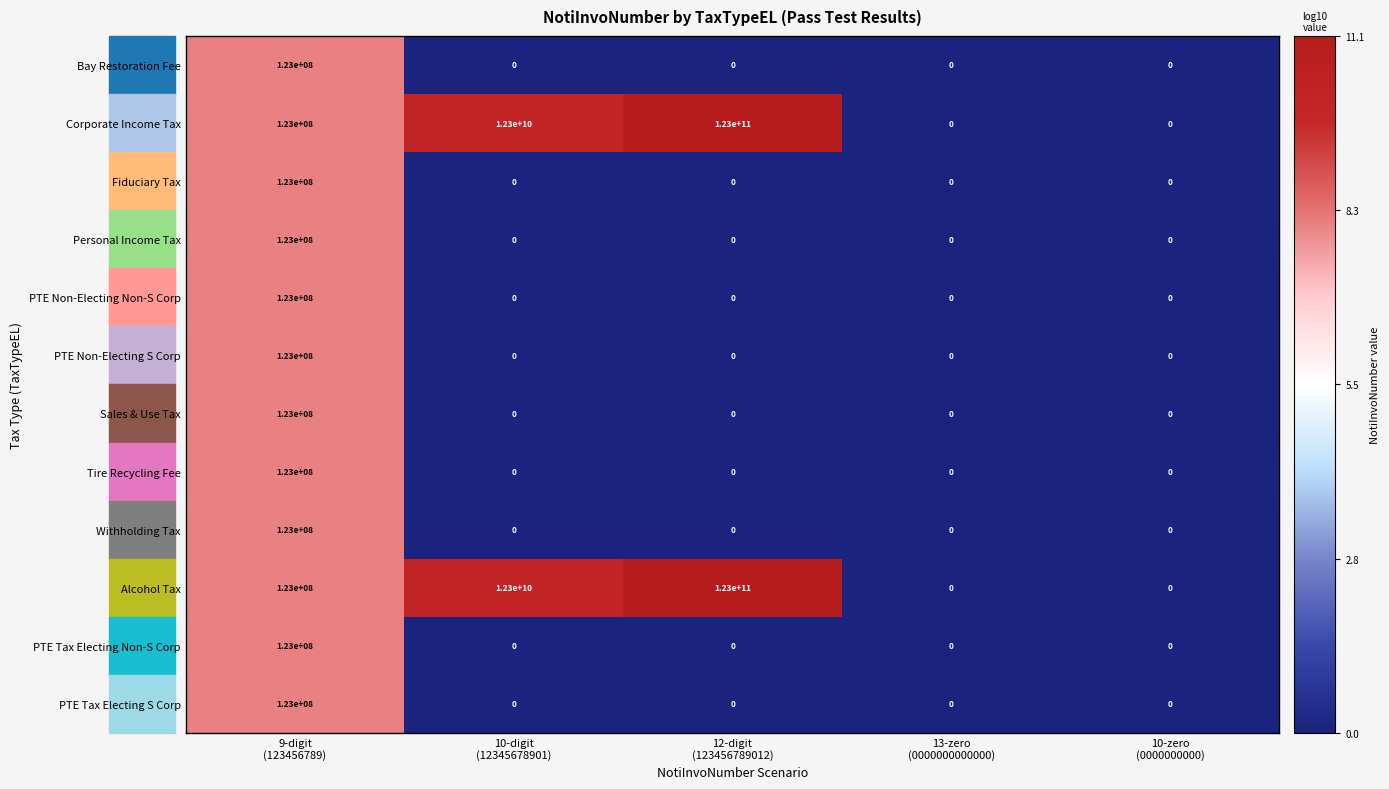

What is the difference between the maximum and minimum values in the Alcohol Tax series?

123000000000